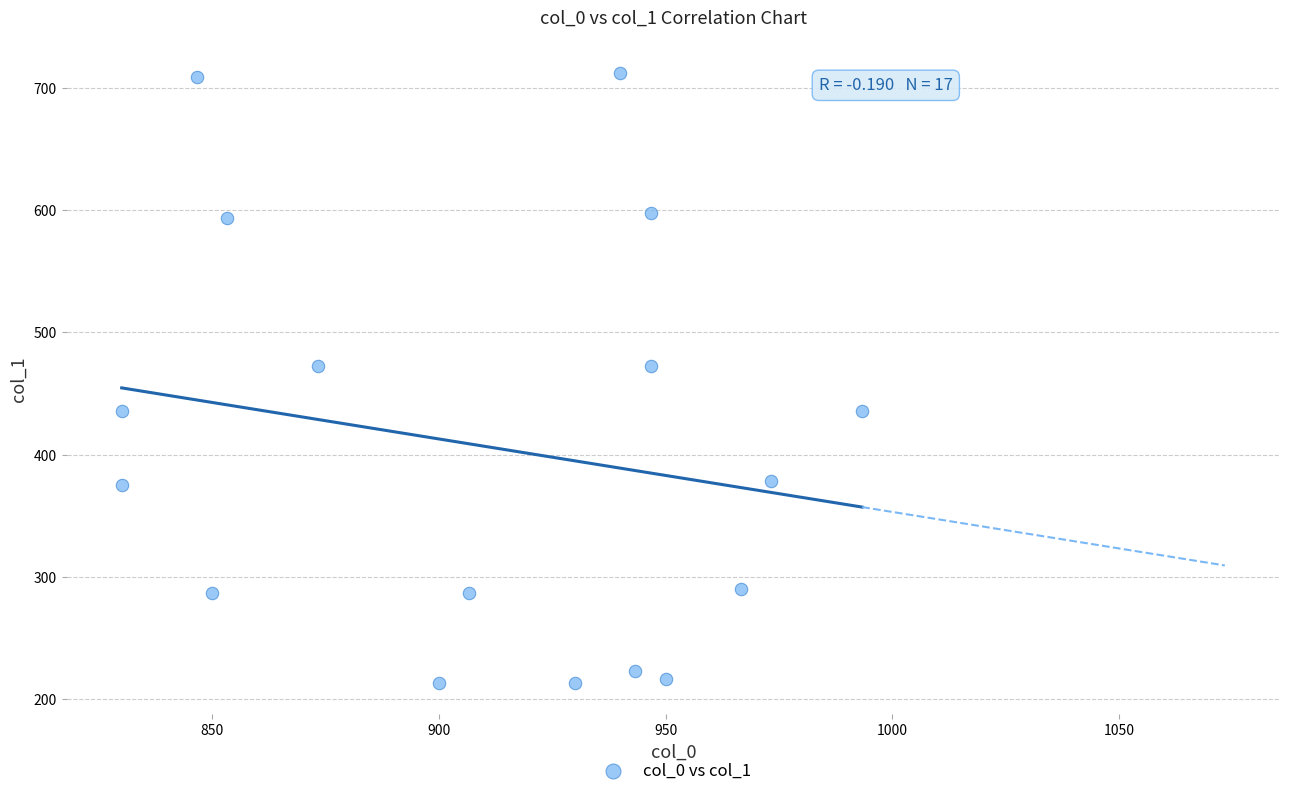

What is the range of Y values (max minus min)?

499.5